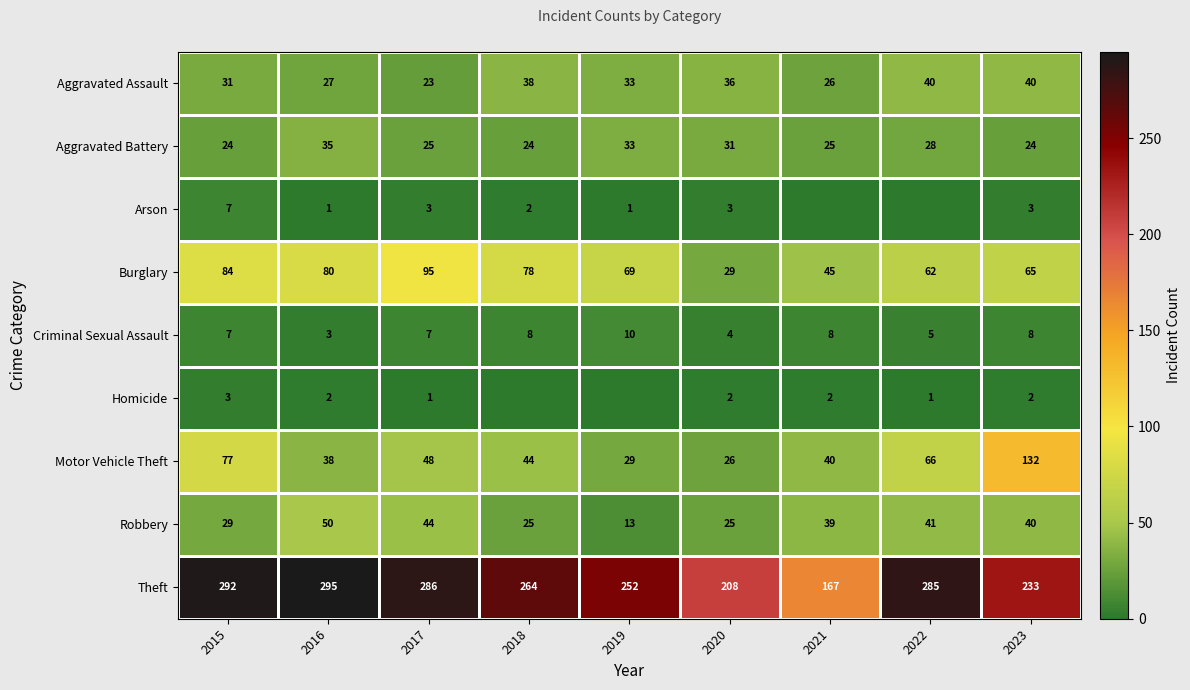

The Aggravated Battery series shows 39 at 2018. True or false?

False